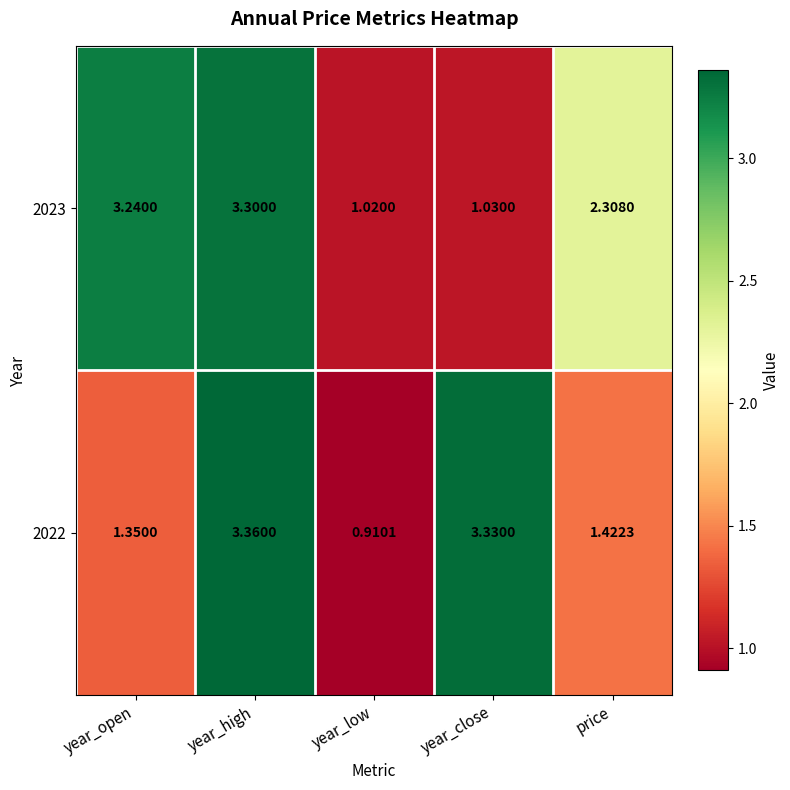

Where is 2023 nearest to the value 2?

price